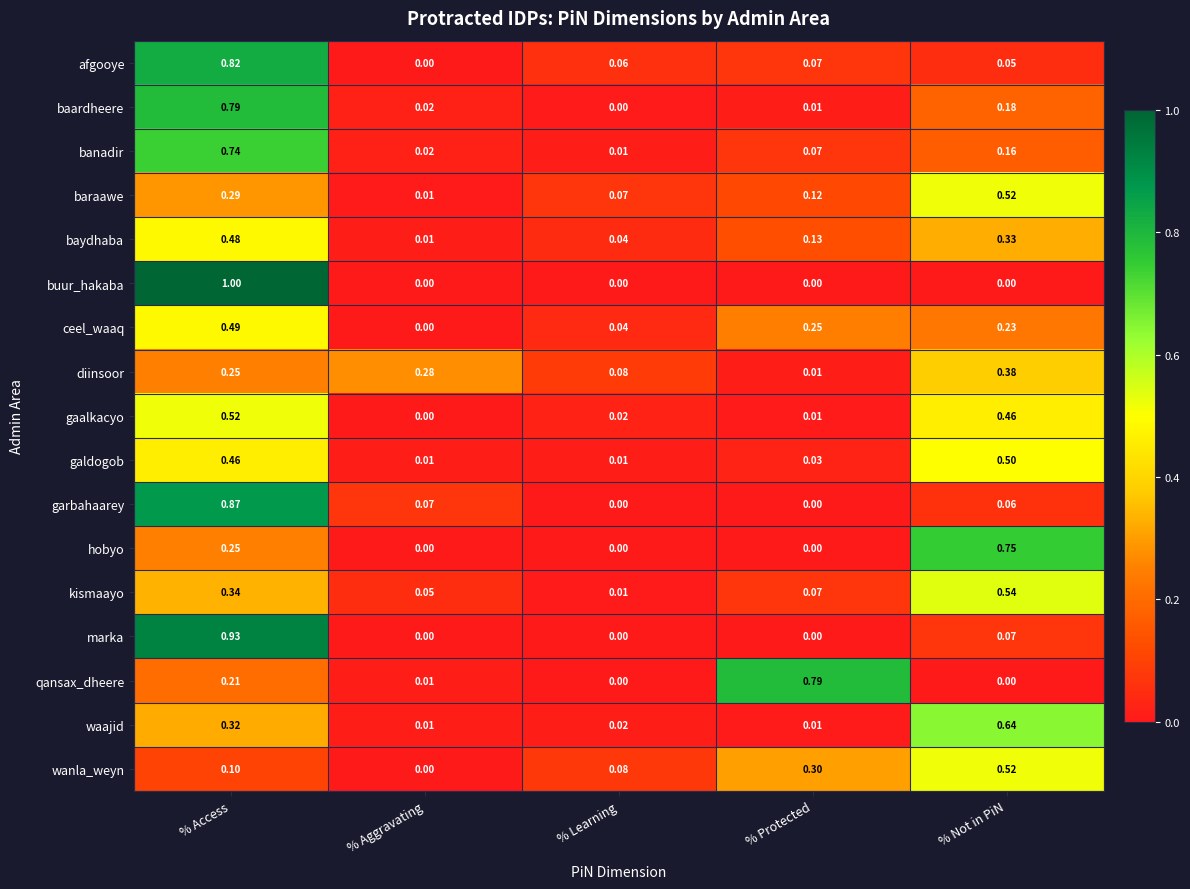

Is the value of garbahaarey at % Access greater than the value of galdogob at % Learning?

Yes